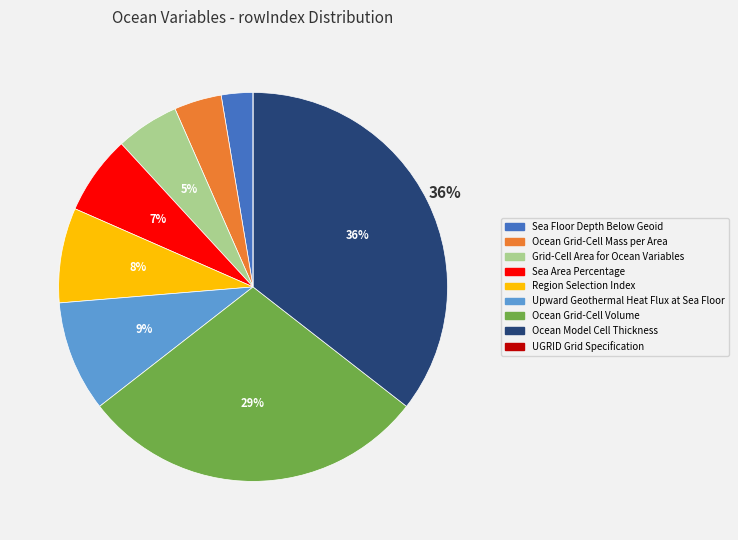

Between Ocean Model Cell Thickness and Region Selection Index, which is larger?

Ocean Model Cell Thickness